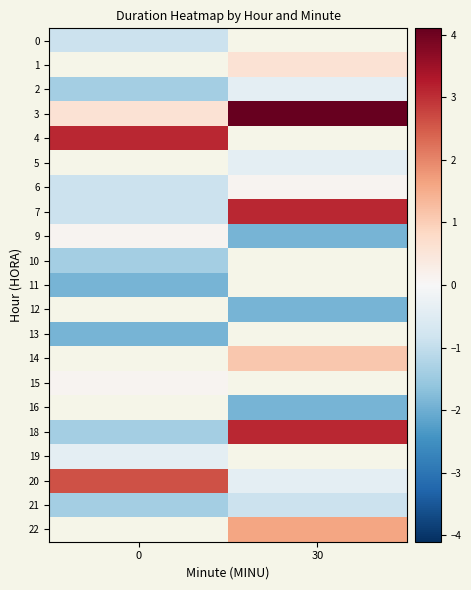

How many data points in 9 are above 0?

1